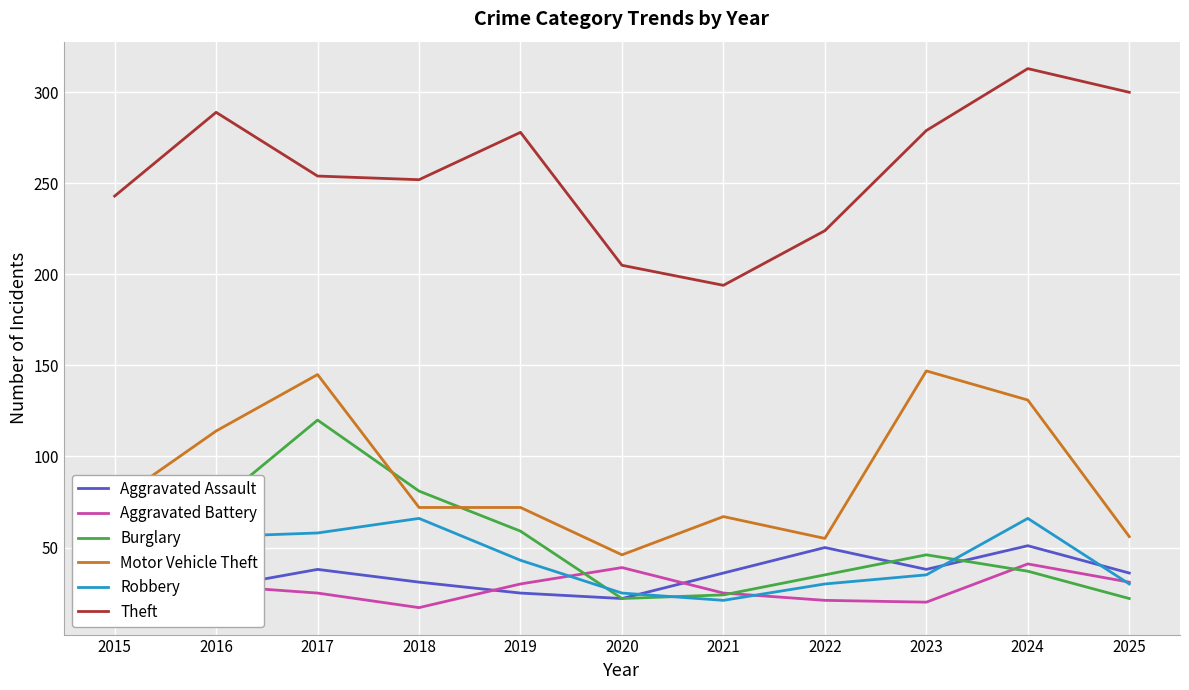

What value does the Aggravated Battery series have at 2023?

20